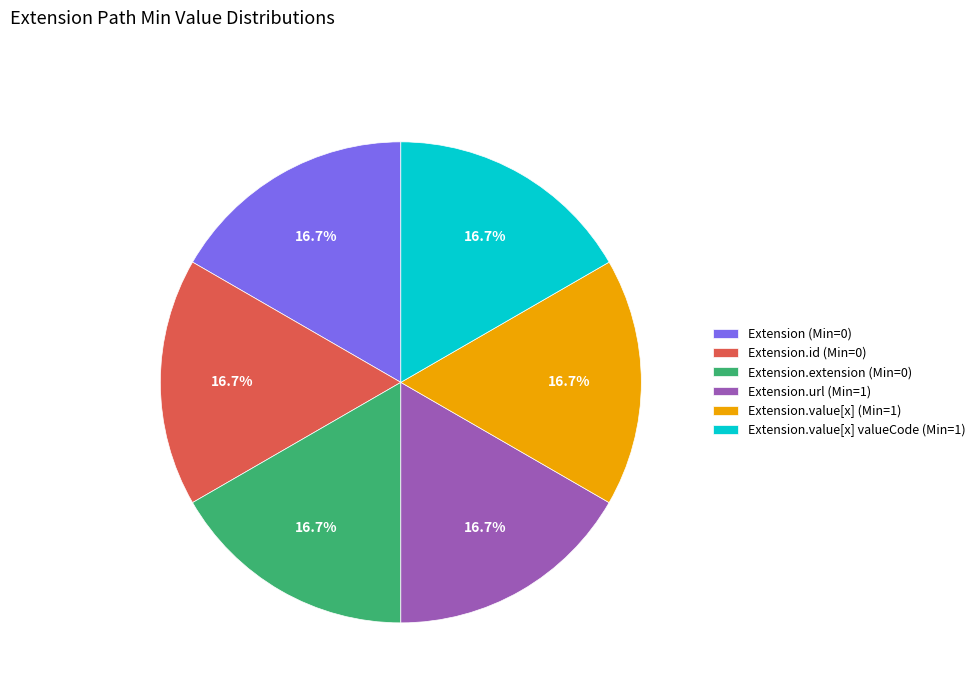

How many segments does this pie chart have?

6